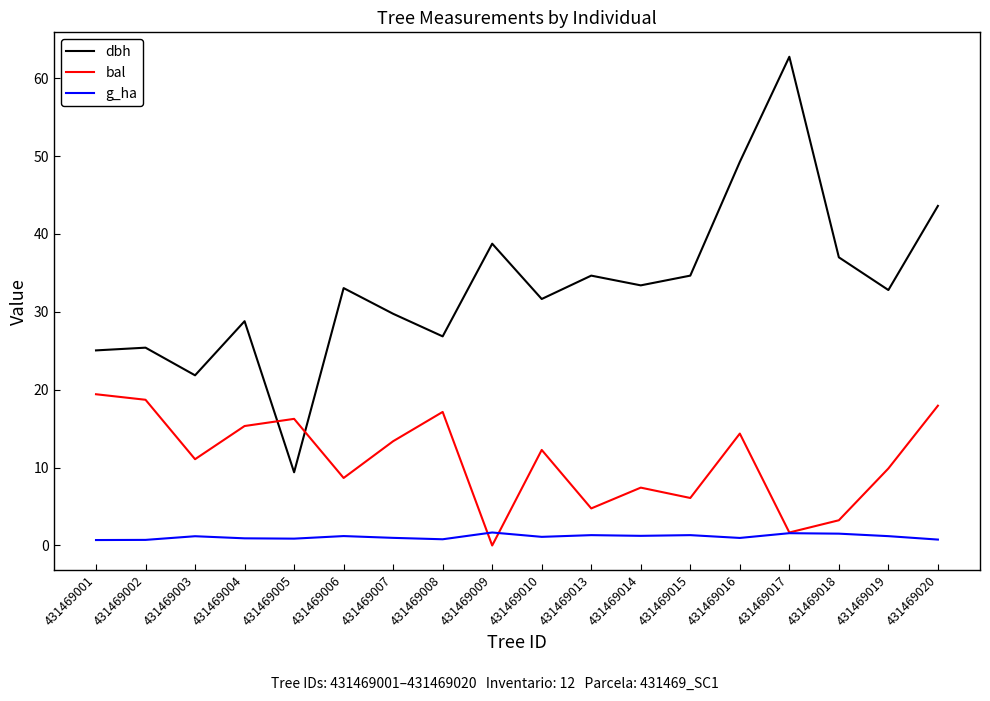

True or false: dbh and g_ha cross at least once.

False